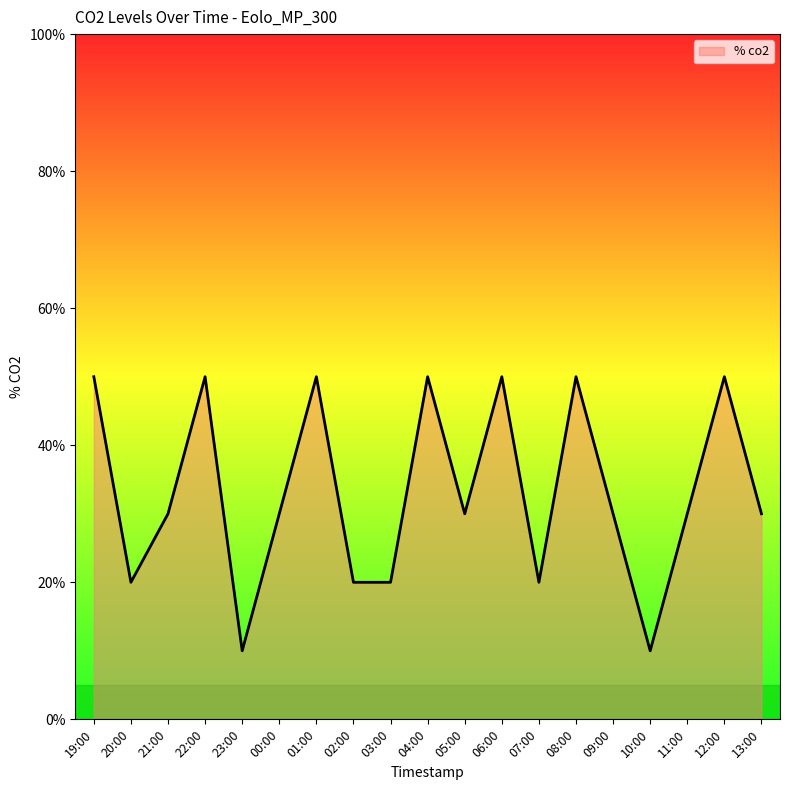

What is the minimum value shown in the chart?

10